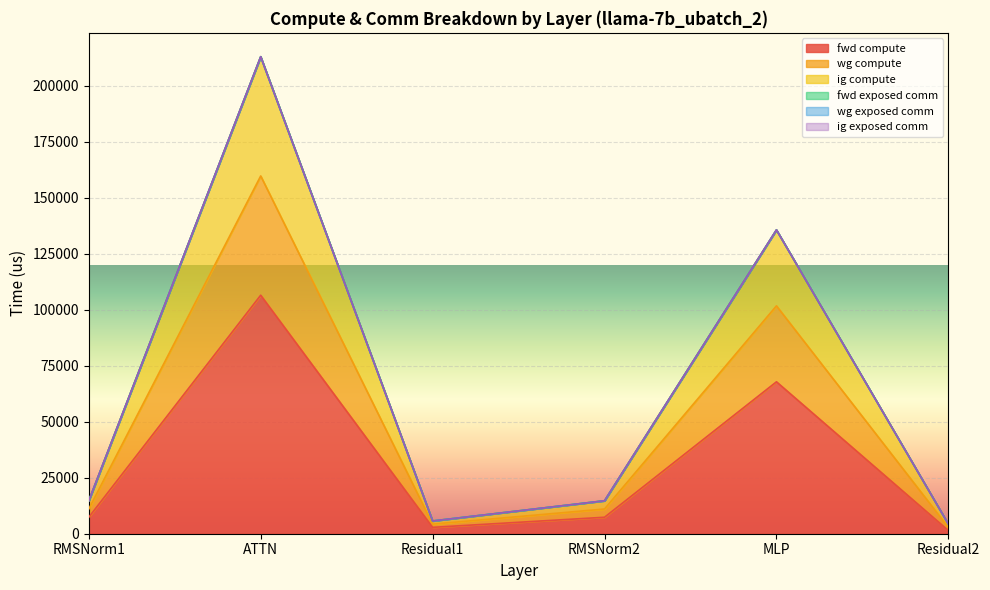

What is the difference between the highest and lowest values at RMSNorm1?

7353.0